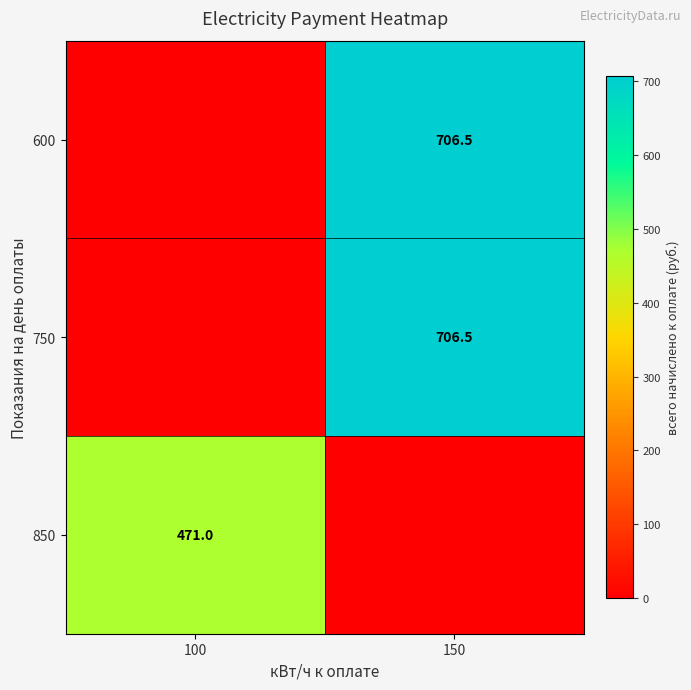

True or false: 850 has a value of 218.2 at 100.

False